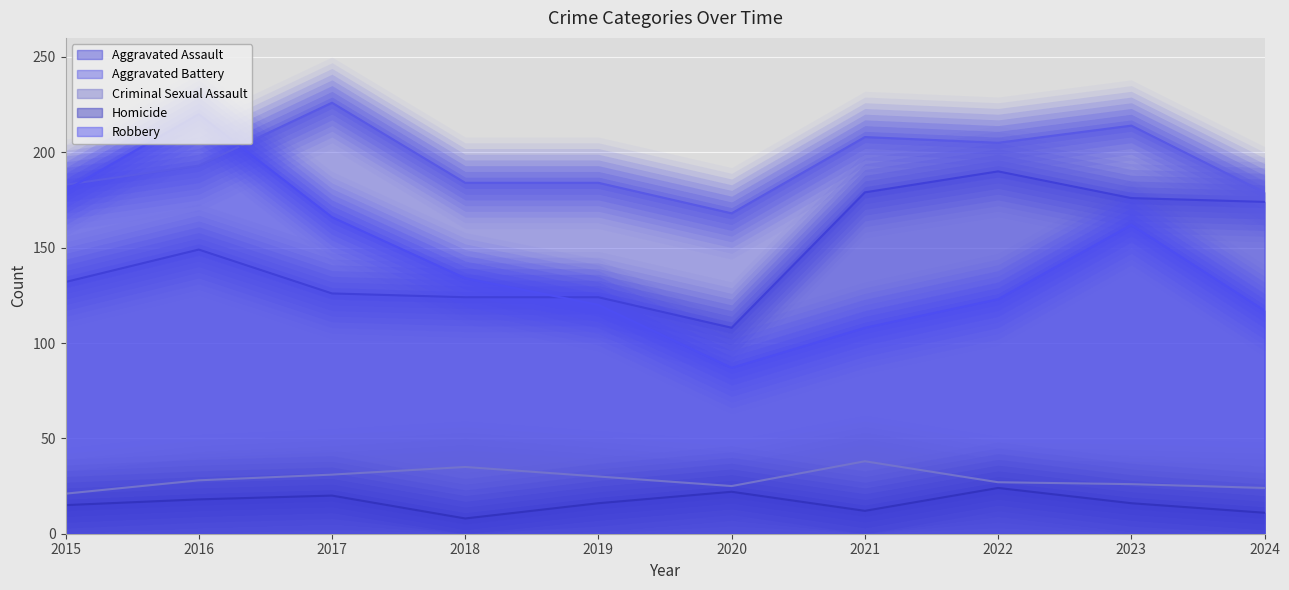

What is the smallest value displayed?

8